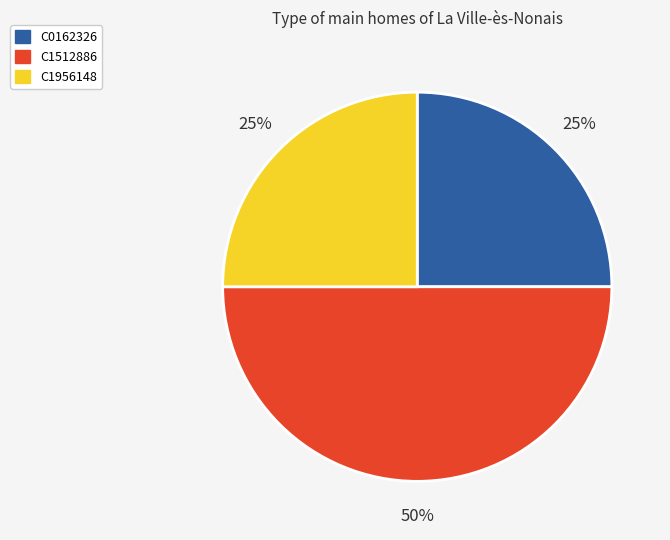

Approximately how many times larger is the value at C1956148 compared to C0162326?

1.0